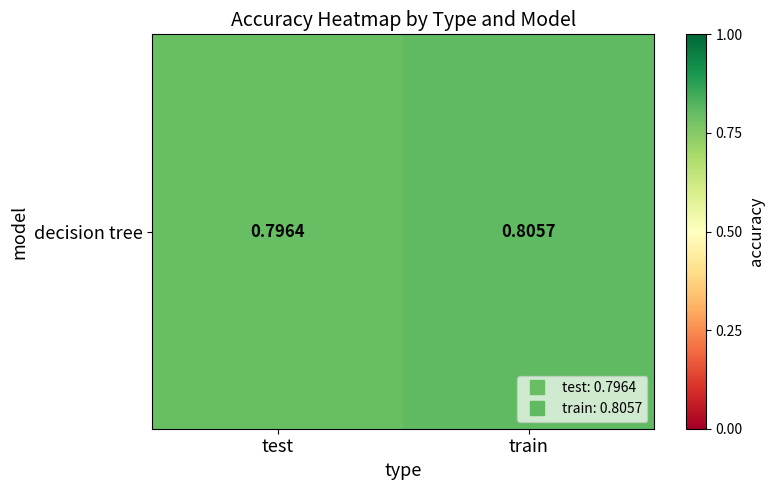

What is the average value?

0.8